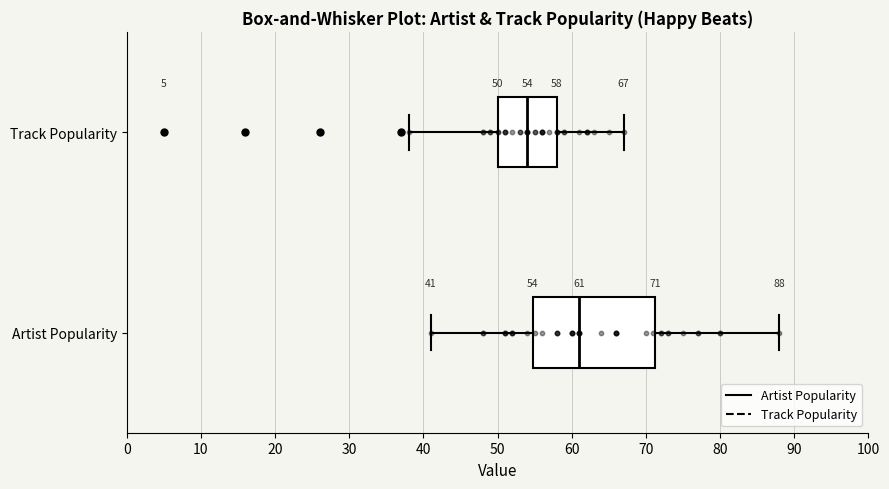

Which box's median line is the furthest to the left?

Track Popularity